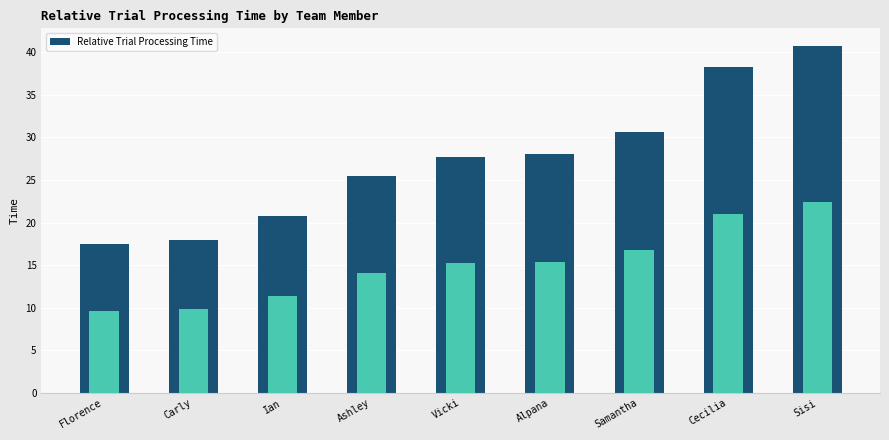

Which label corresponds to the smallest value in the chart?

Florence